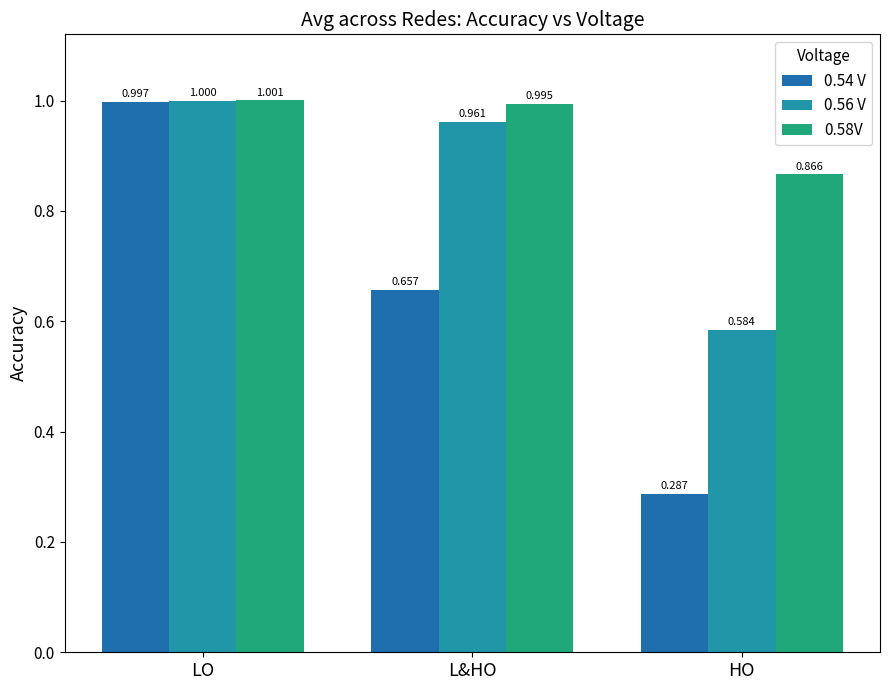

Which category has the lowest value across all series?

HO